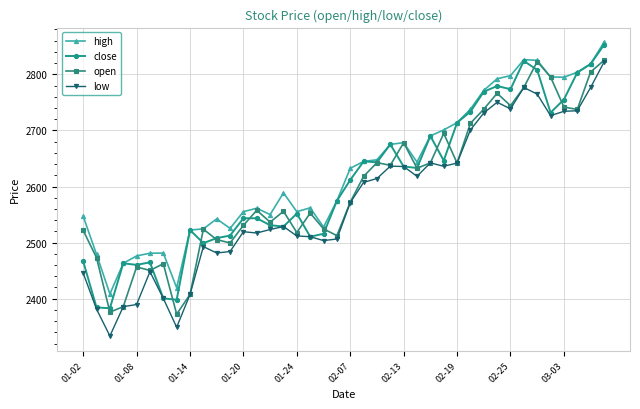

What is the value of the open point at the 27th from the left?

2642.2